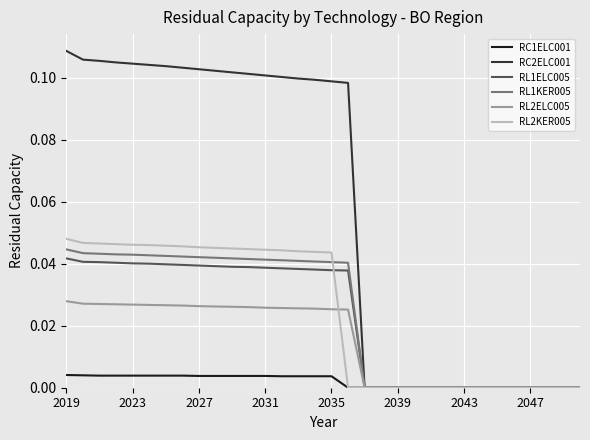

Which series has the widest spread of values?

RC2ELC001